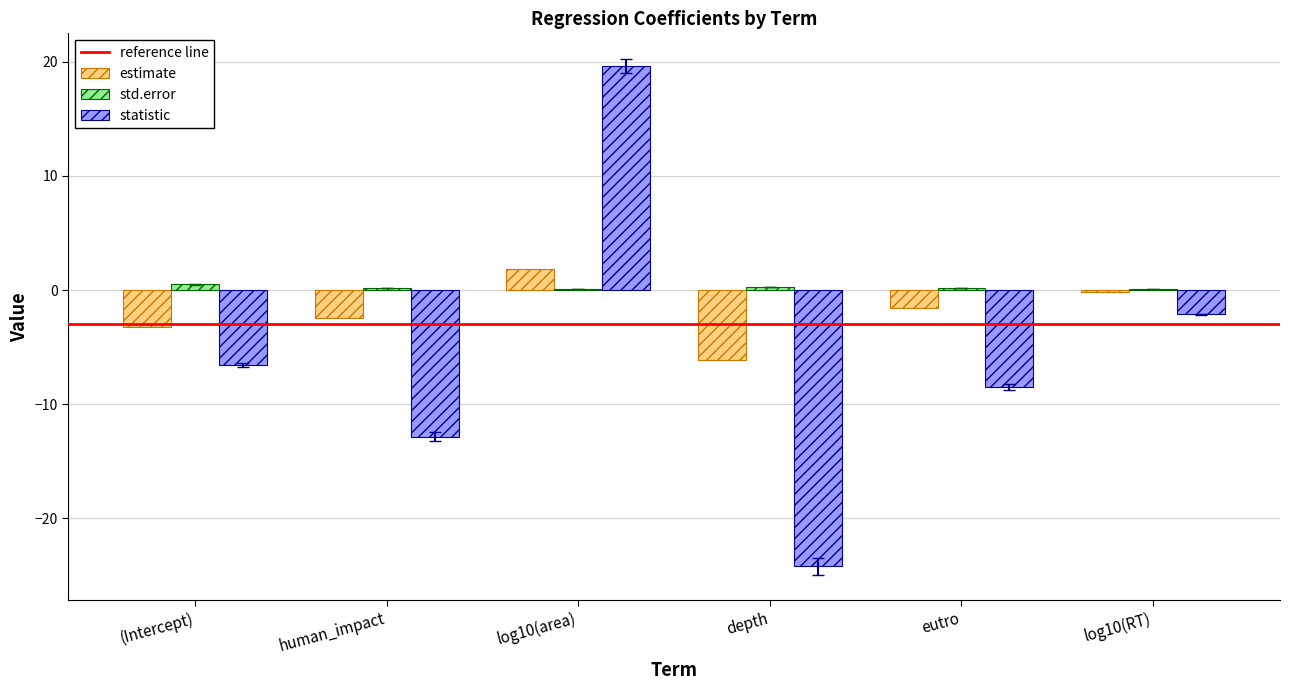

How many groups of bars are there?

6